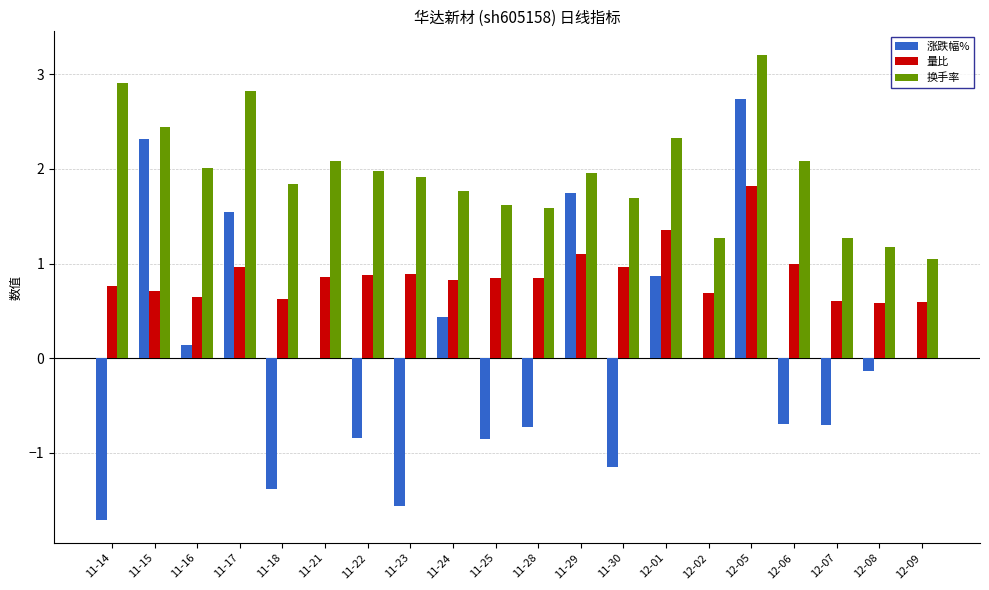

True or false: 涨跌幅% has a value of -1.4 at 11-18.

True